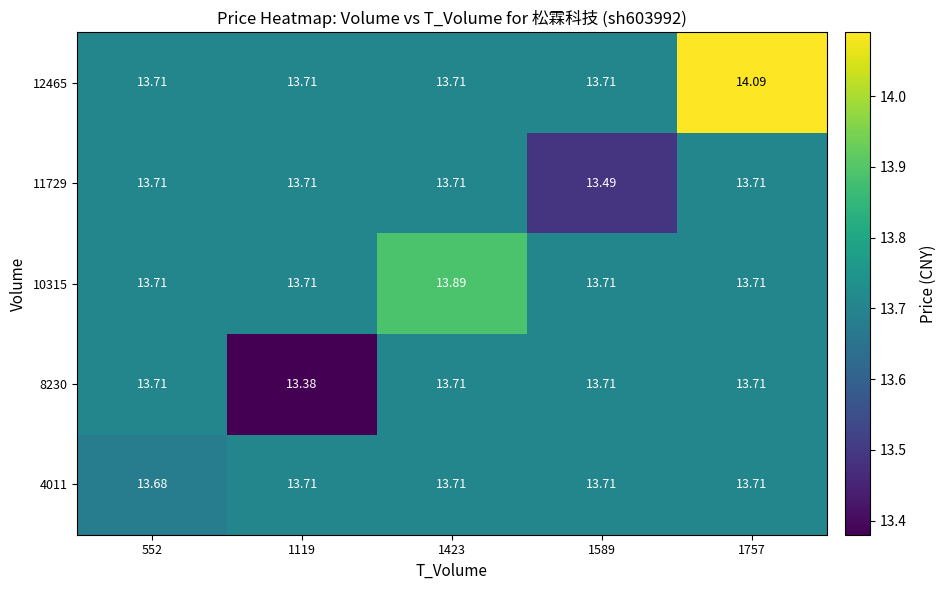

Is the value of 11729 at 1589 greater than the value of 4011 at 552?

No